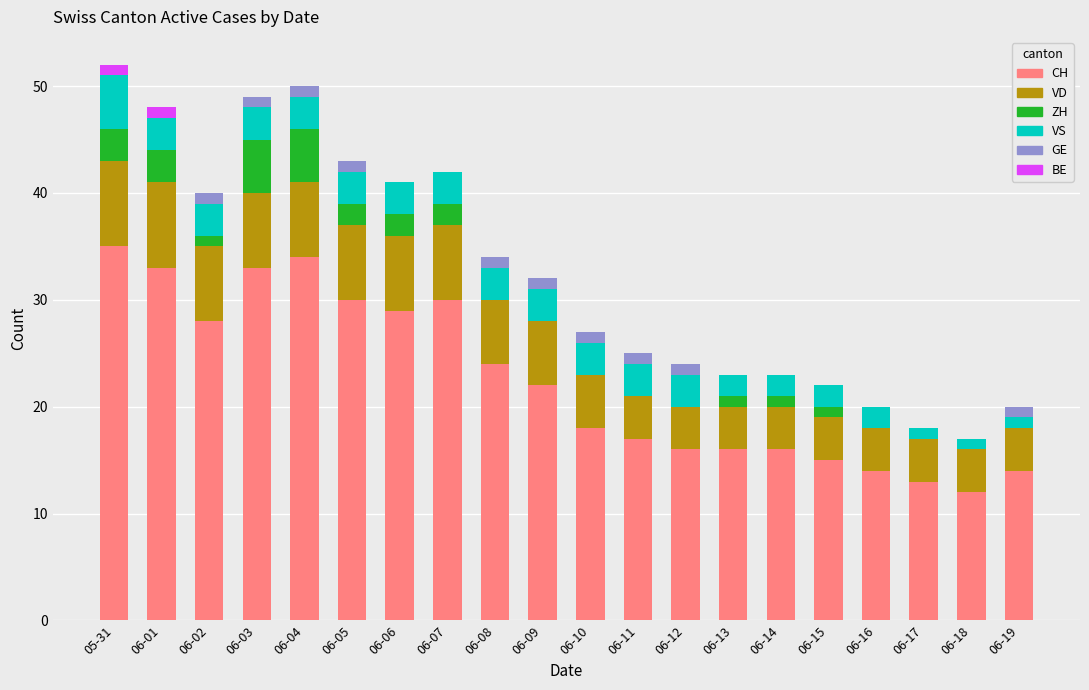

Is it true that CH equals 27 at 06-14?

False